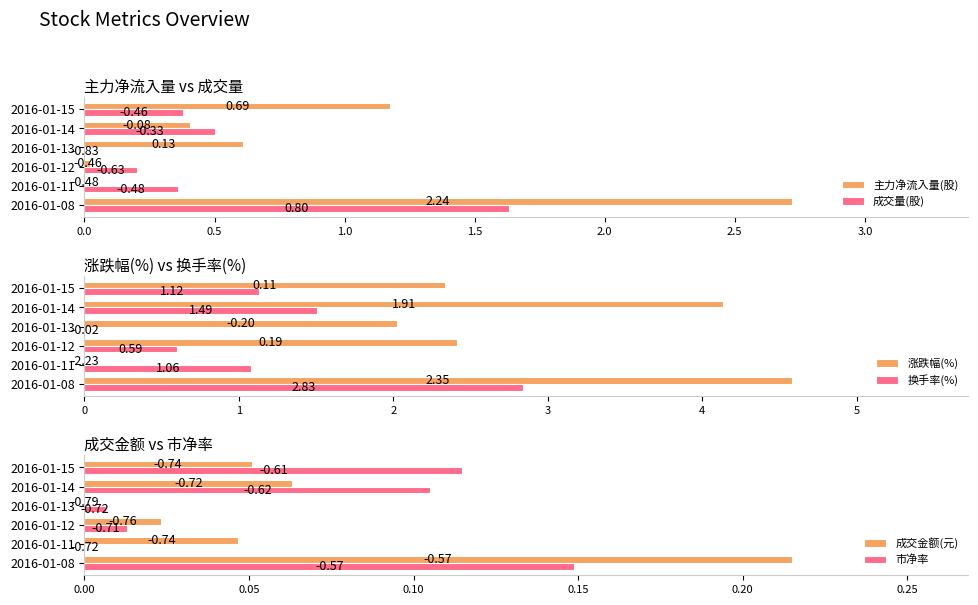

What is the sum of all 涨跌幅(%) values?

15.5